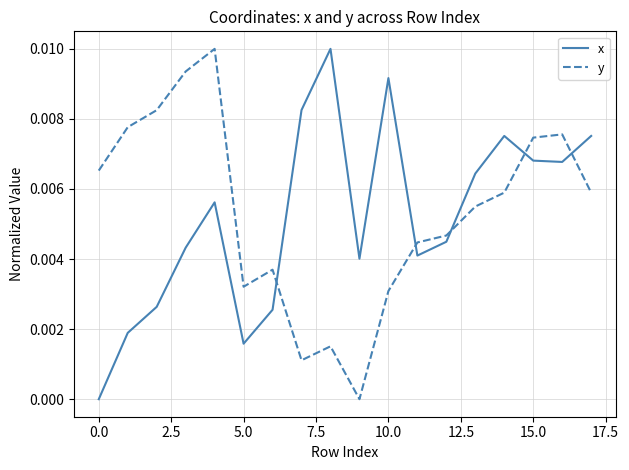

Which series has the largest total across all categories?

y